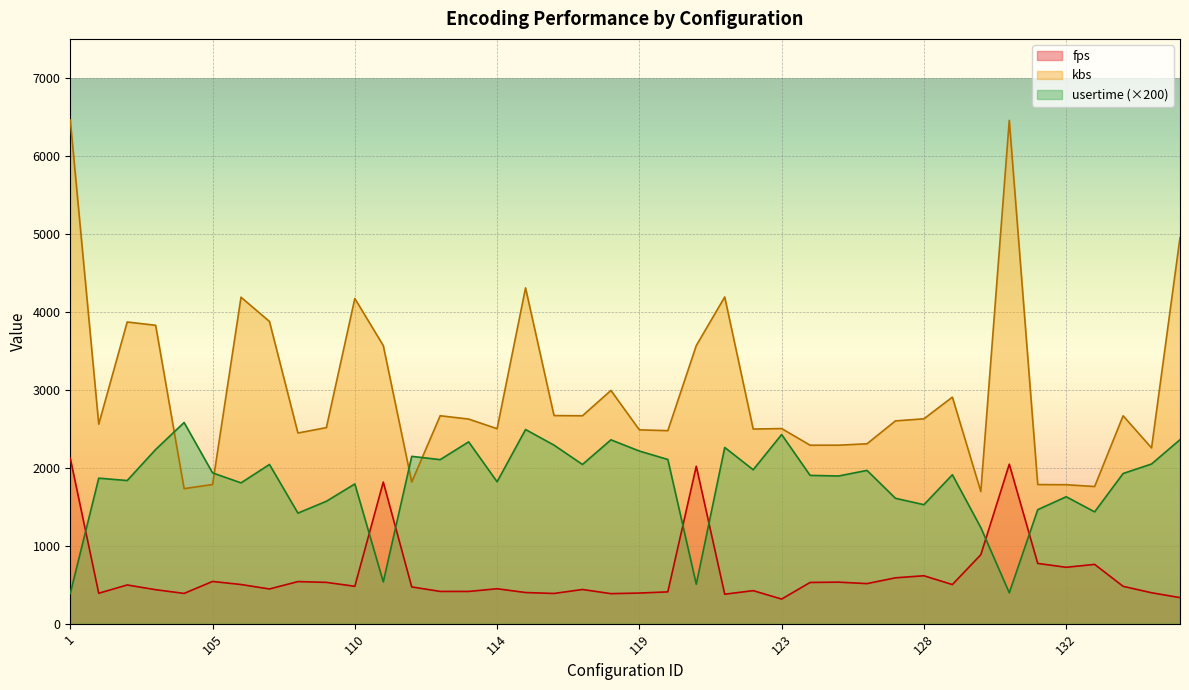

In kbs, how many points are lower than both neighbors (excluding endpoints)?

12